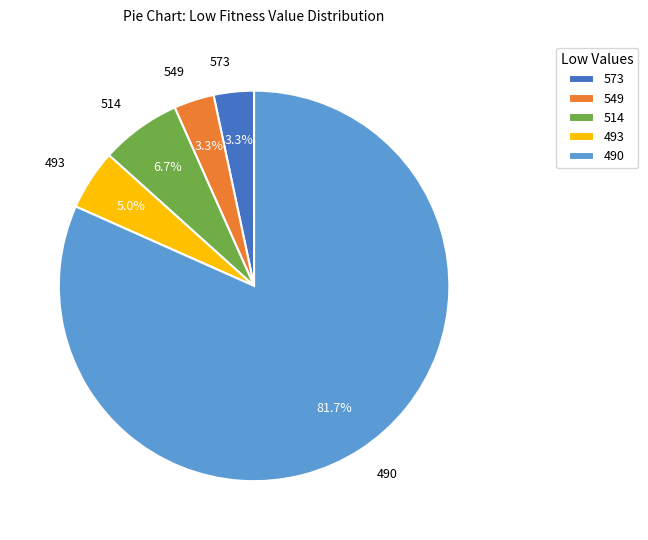

What percentage is the 549 slice, to the nearest percent?

3%